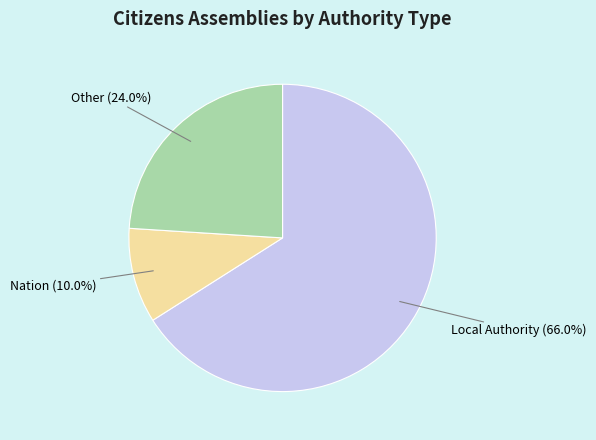

Rank the categories by value from lowest to highest.

Nation, Other, Local Authority